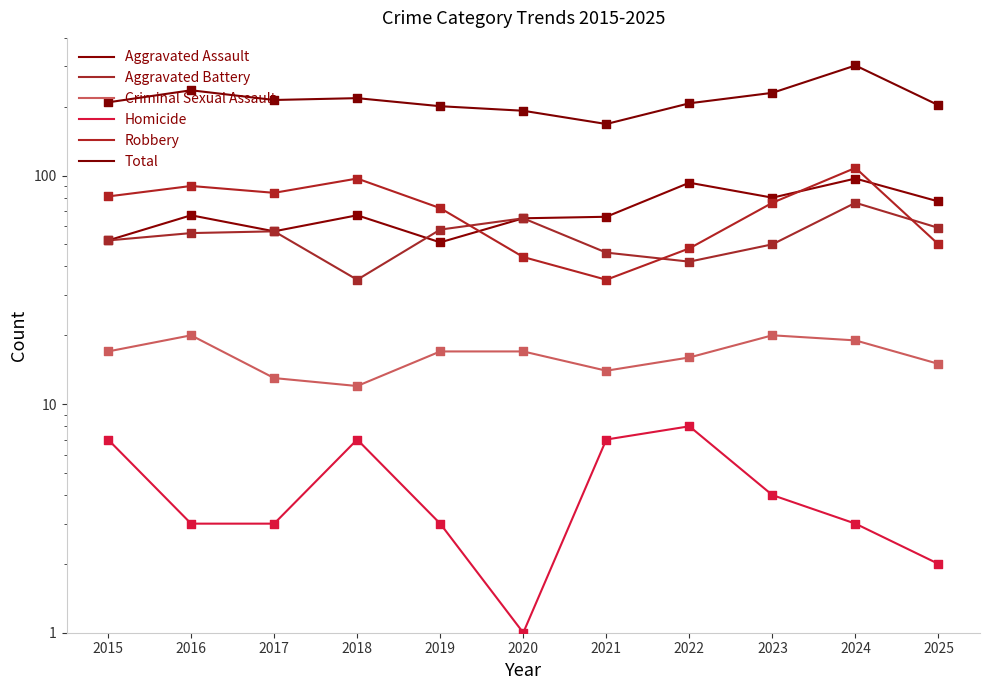

At how many categories does at least one series exceed 34?

11